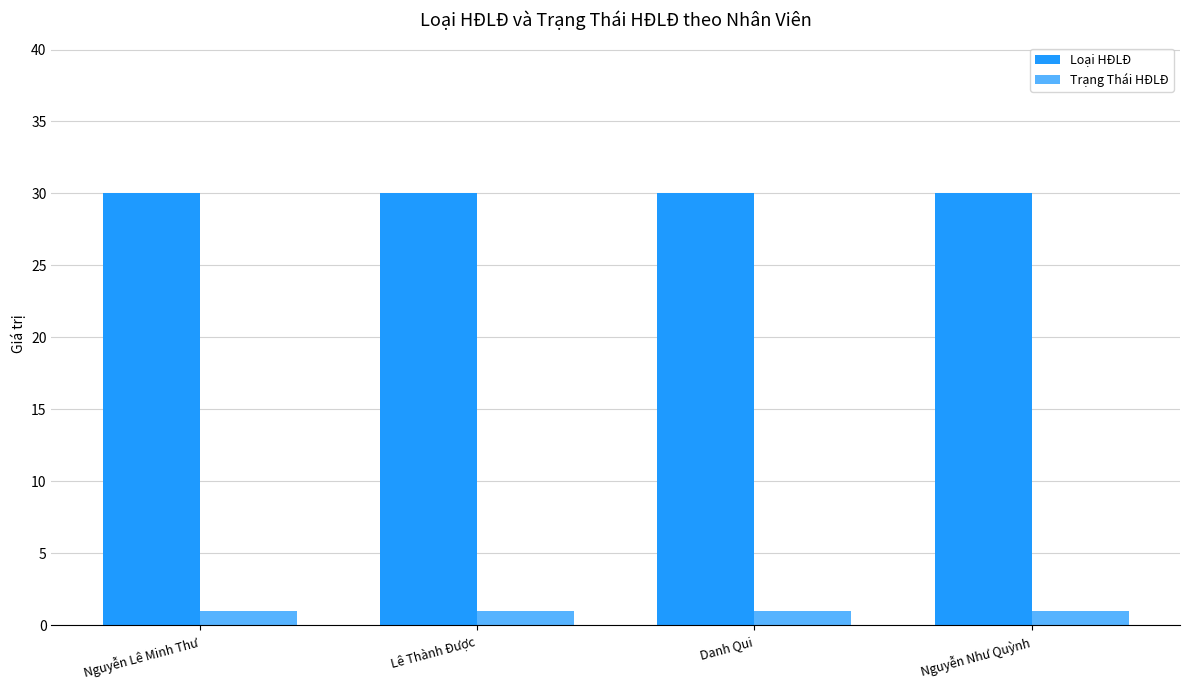

Where is Loại HĐLĐ nearest to the value 30?

Nguyễn Lê Minh Thư